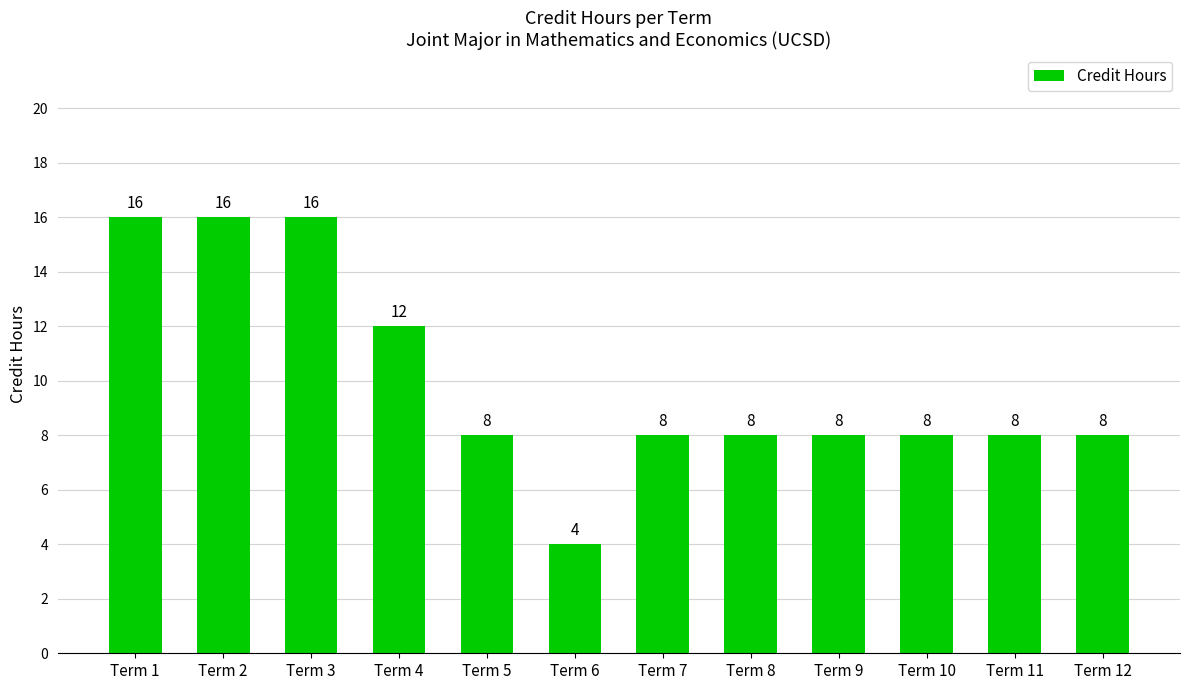

Reading left to right, list all the values displayed in this chart.

Term 1=16	Term 2=16	Term 3=16	Term 4=12	Term 5=8	Term 6=4	Term 7=8	Term 8=8	Term 9=8	Term 10=8	Term 11=8	Term 12=8